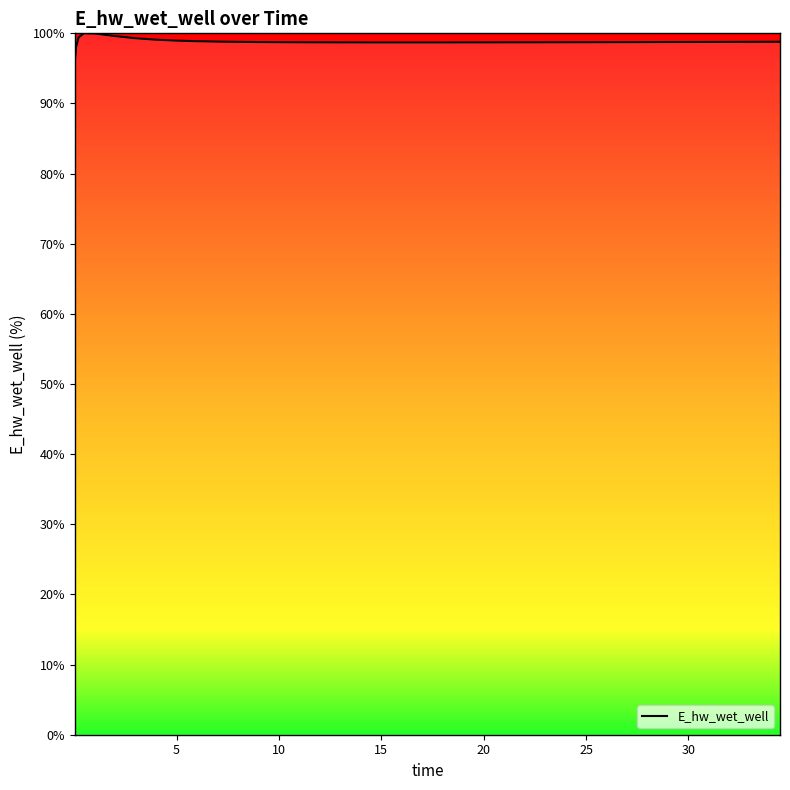

What is the difference between the maximum and minimum values?

4.1